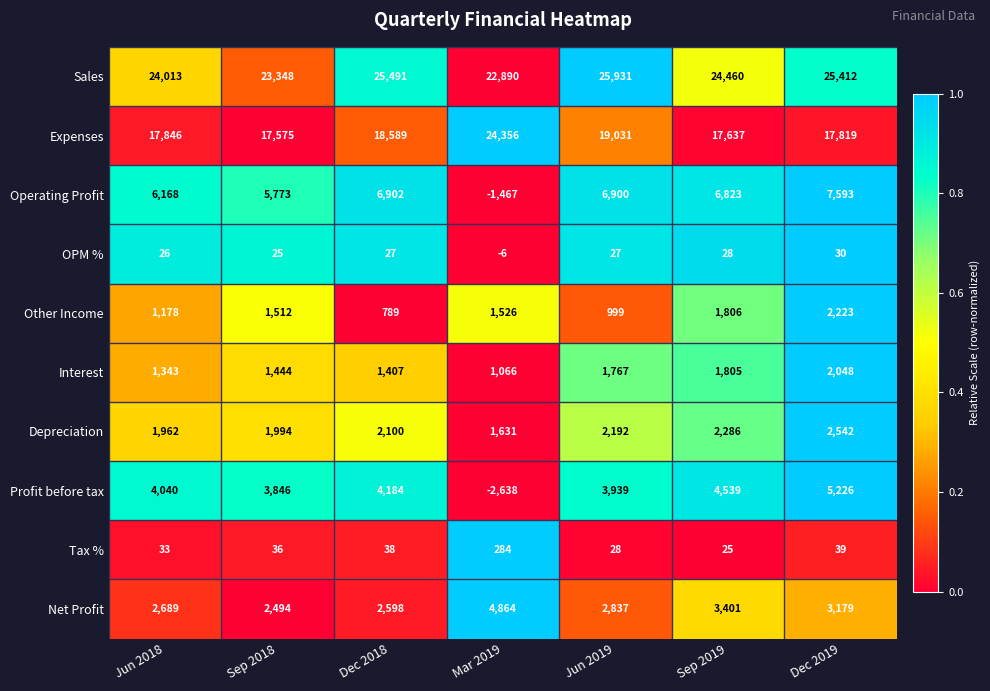

What is the difference between the second highest and second lowest values in the Tax % series?

11